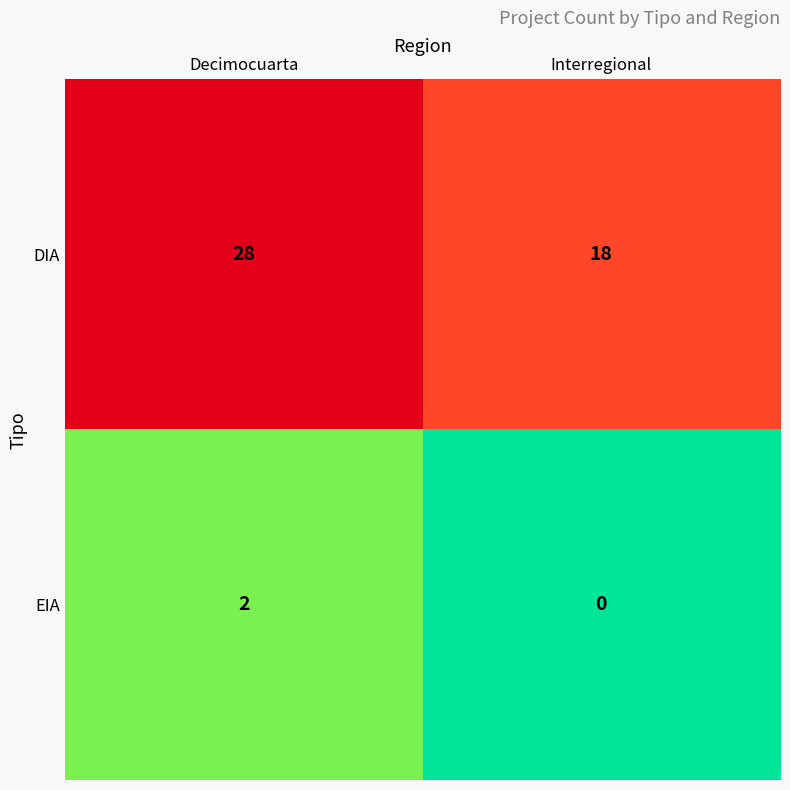

What is the sum of all DIA values?

46